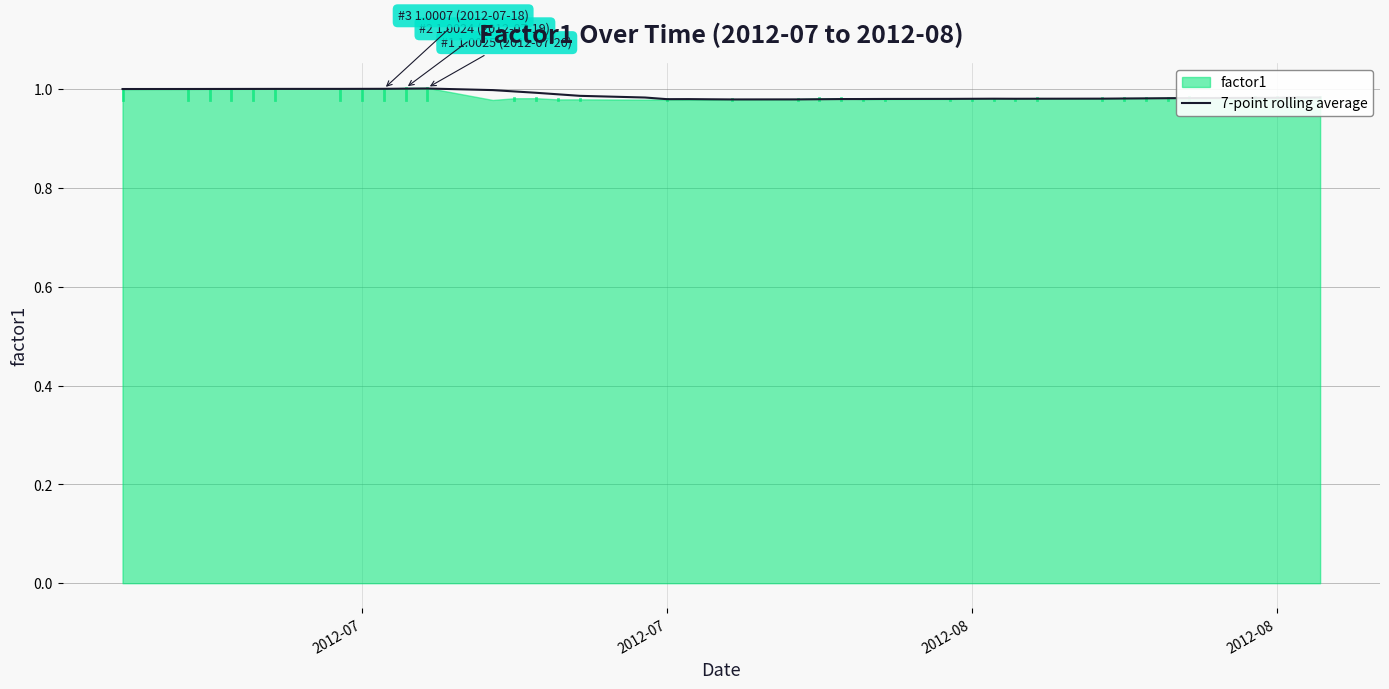

Reading right to left, transcribe all the data shown in this chart.

1.0	1.0	1.0	1.0	1.0	1.0	1.0	1.0	1.0	1.0	1.0	1.0	1.0	1.0	1.0	1.0	1.0	1.0	1.0	1.0	1.0	1.0	1.0	1.0	1.0	1.0	1.0	1.0	1.0	1.0	1.0	1.0	1.0	1.0	1.0	1.0	1.0	1.0	1.0	1.0